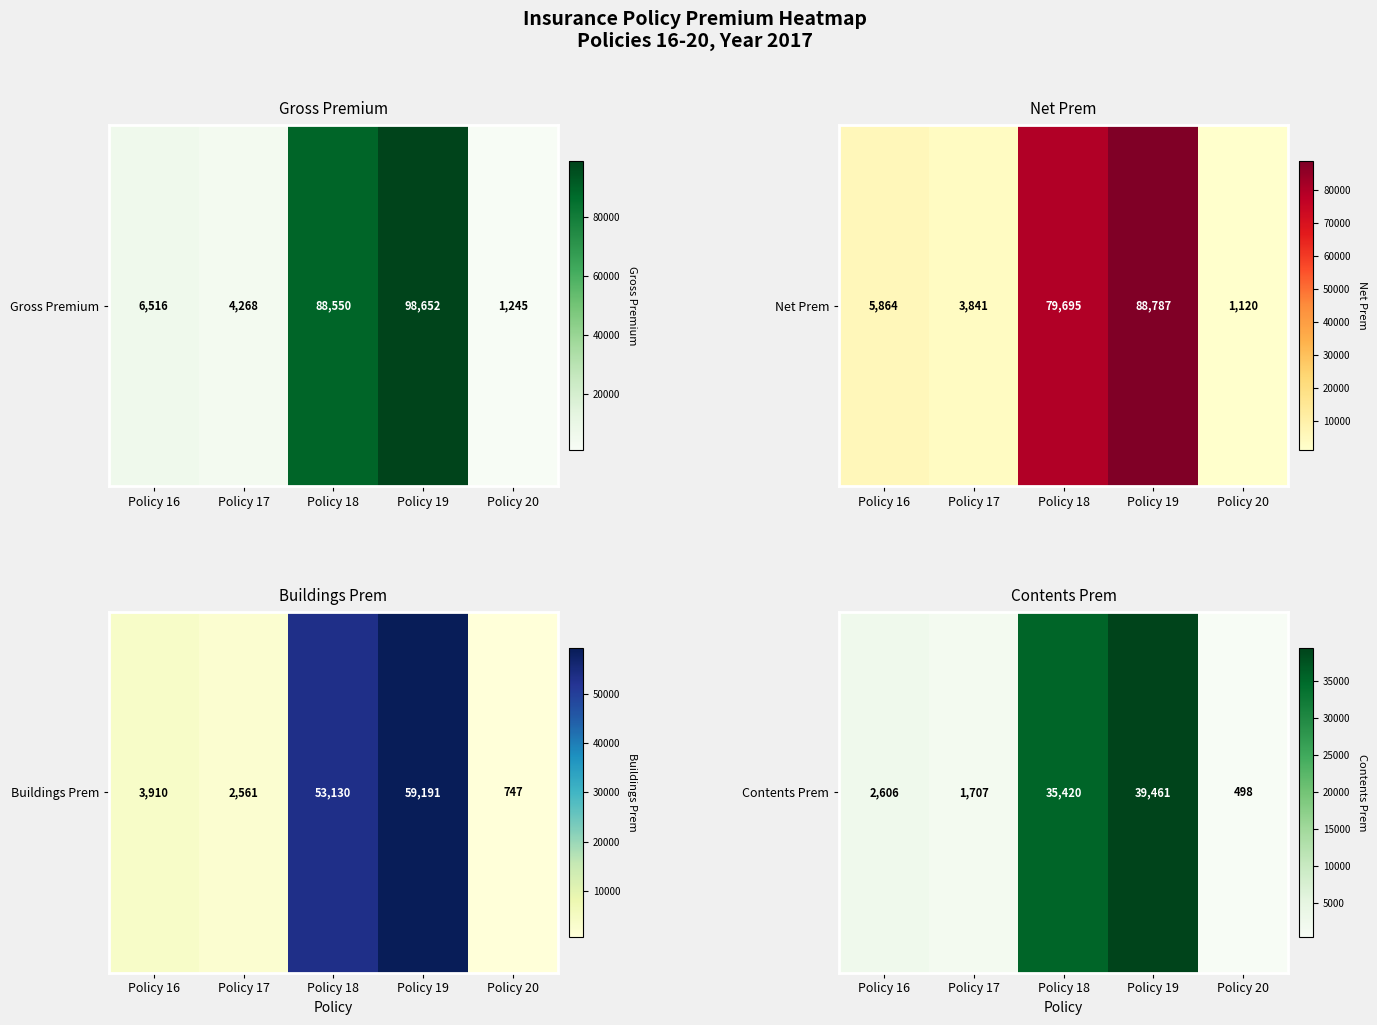

Rank the categories by value from lowest to highest.

Policy 20, Policy 17, Policy 16, Policy 18, Policy 19